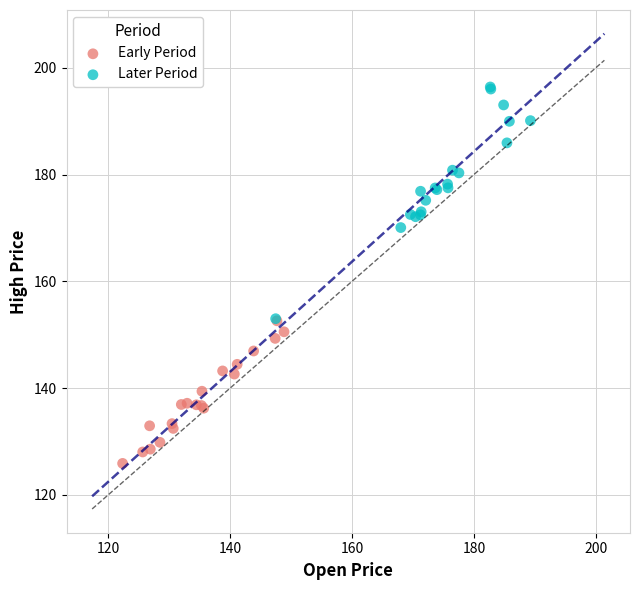

Which series has the largest Y range (max minus min)?

Later Period